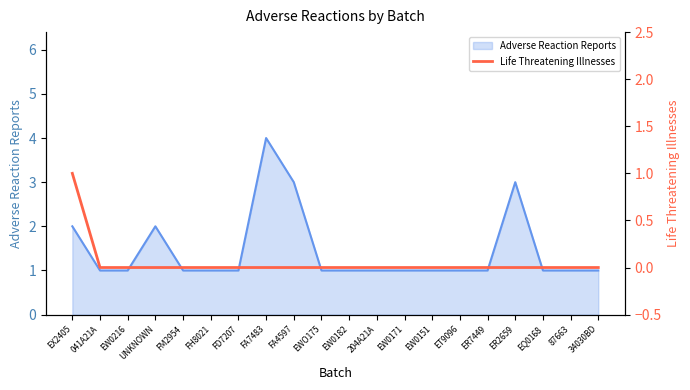

Reading left to right, what are all the values shown in this chart?

1	0	0	0	0	0	0	0	0	0	0	0	0	0	0	0	0	0	0	0